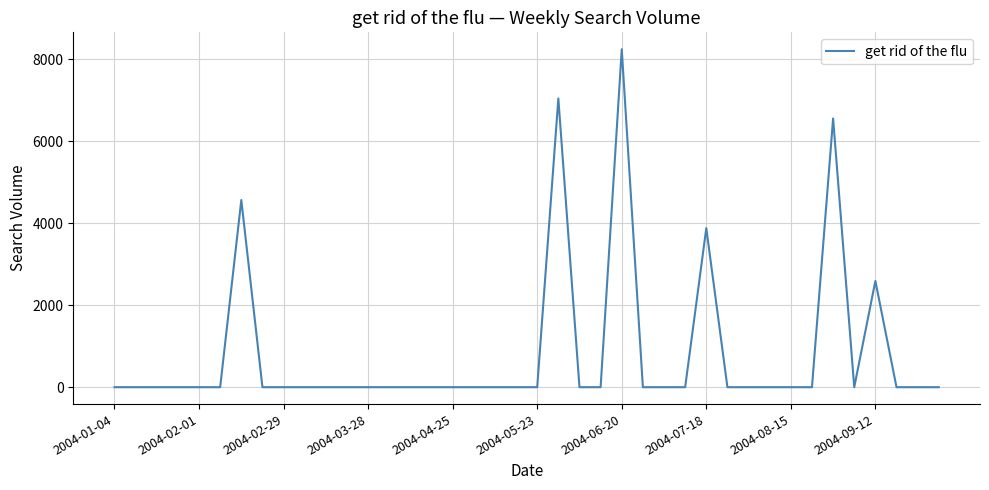

What is the average value?

822.2